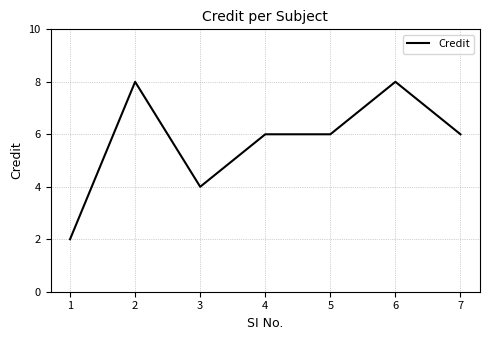

The value at 7 is 8. True or false?

False